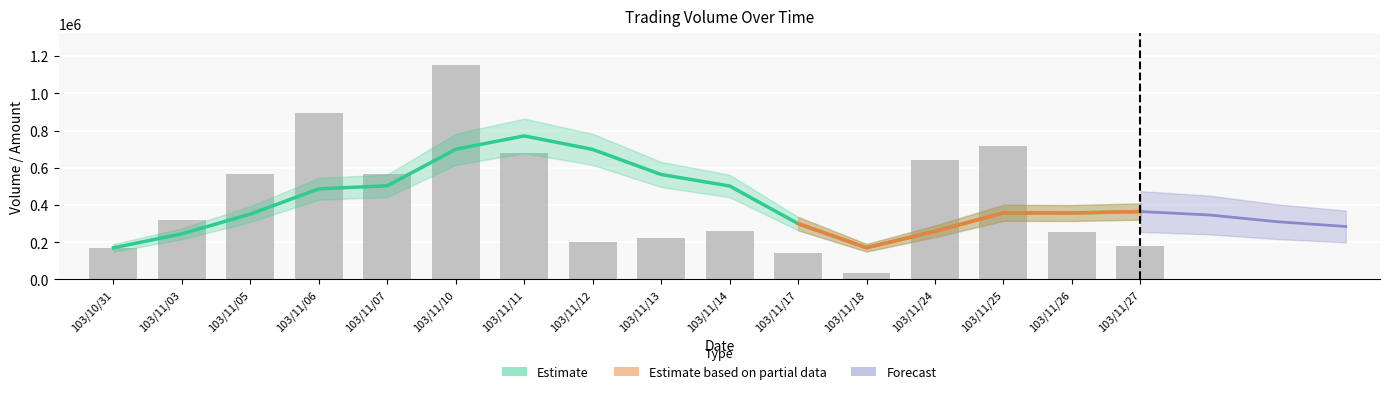

What is the label of the 12th bar from the left?

103/11/18